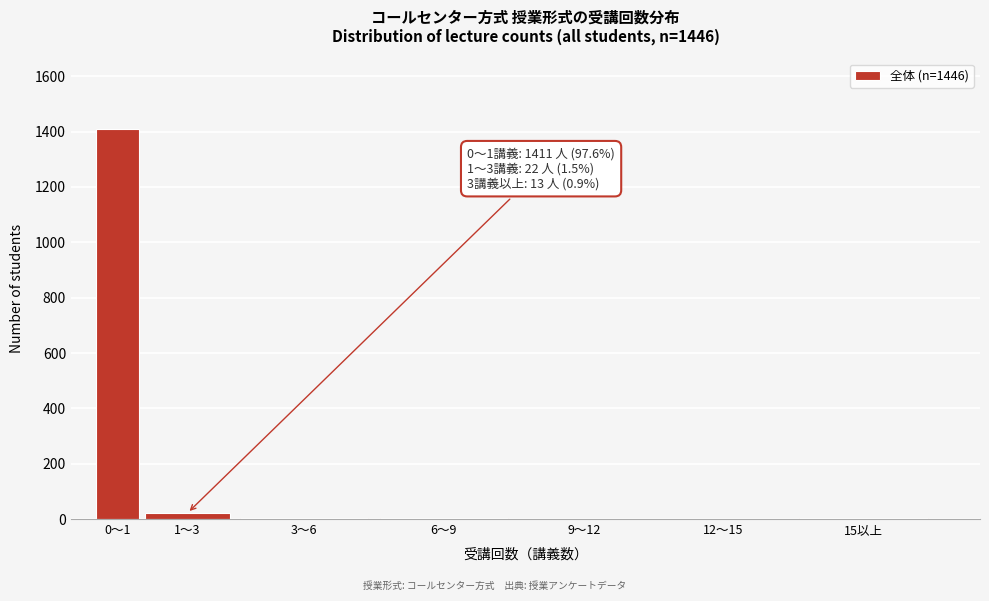

Which label corresponds to the largest value in the chart?

0～1